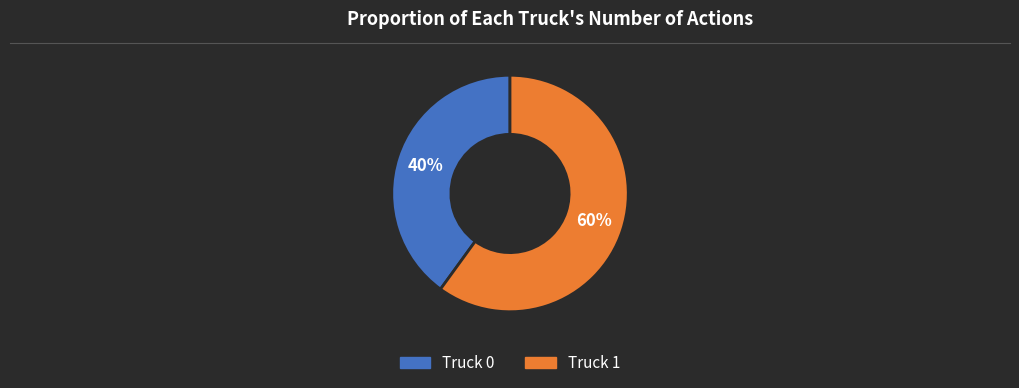

To the nearest percent, what is the difference between the Truck 1 and Truck 0 slice percentages?

20%